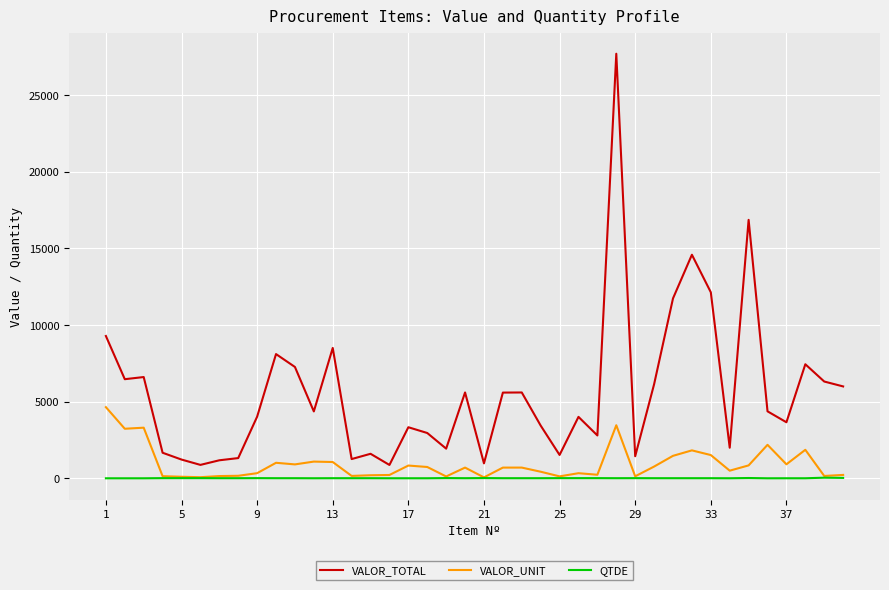

Which series has the largest range (max minus min)?

VALOR_TOTAL